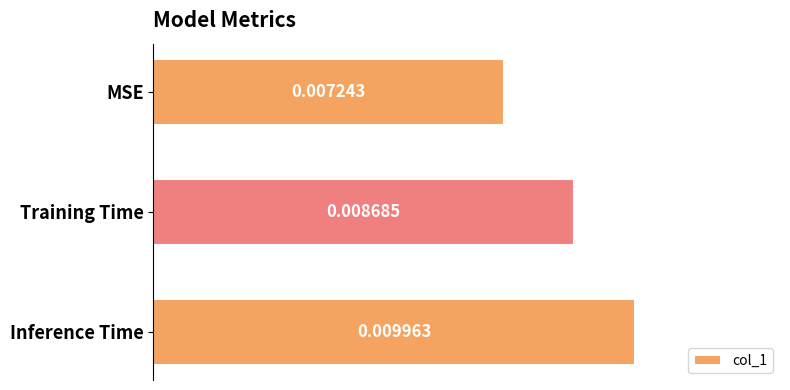

Between Training Time and MSE, which is larger?

Training Time